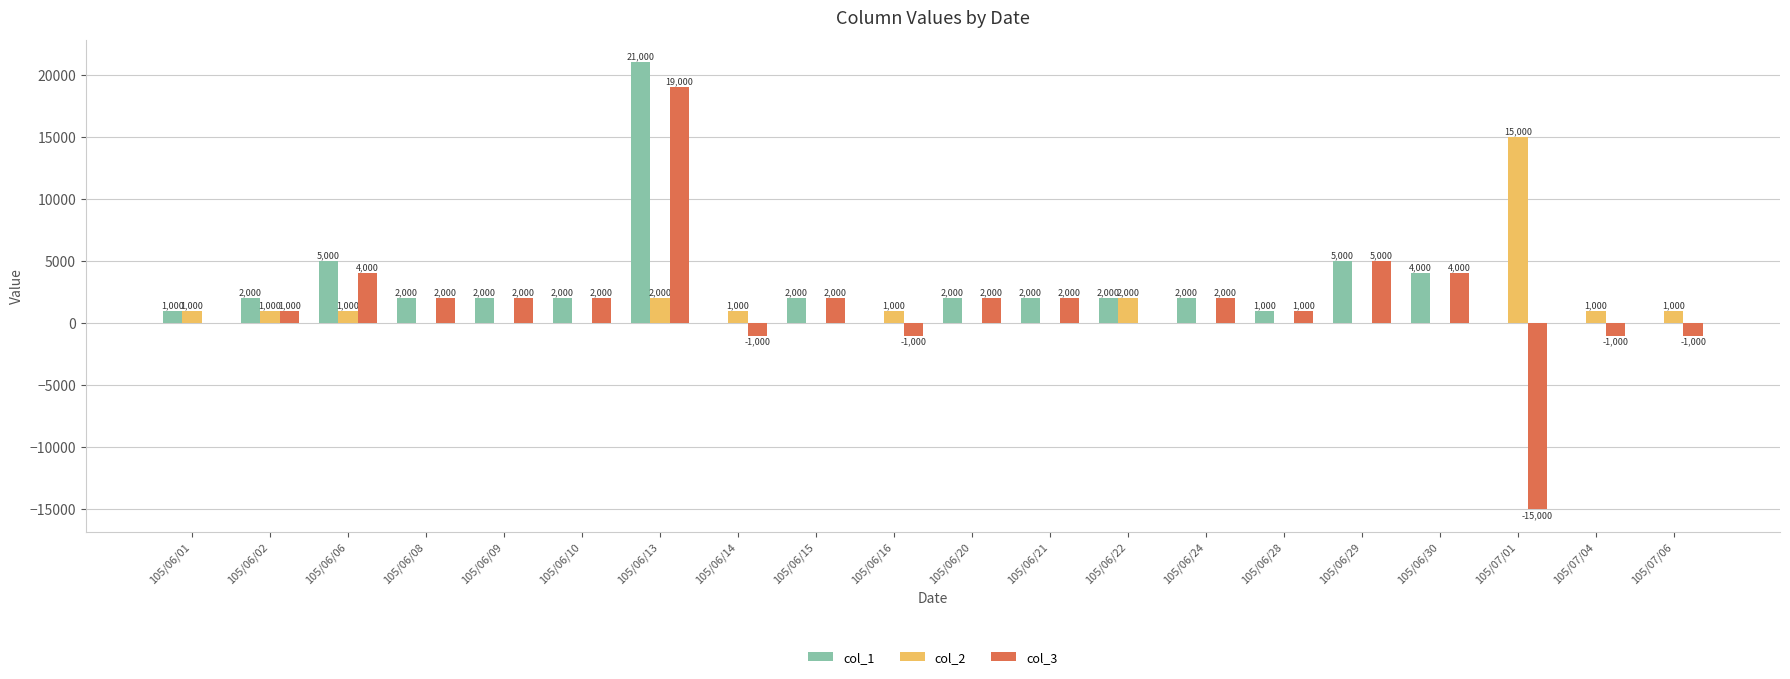

At which category is the sum across all series the highest?

105/06/13